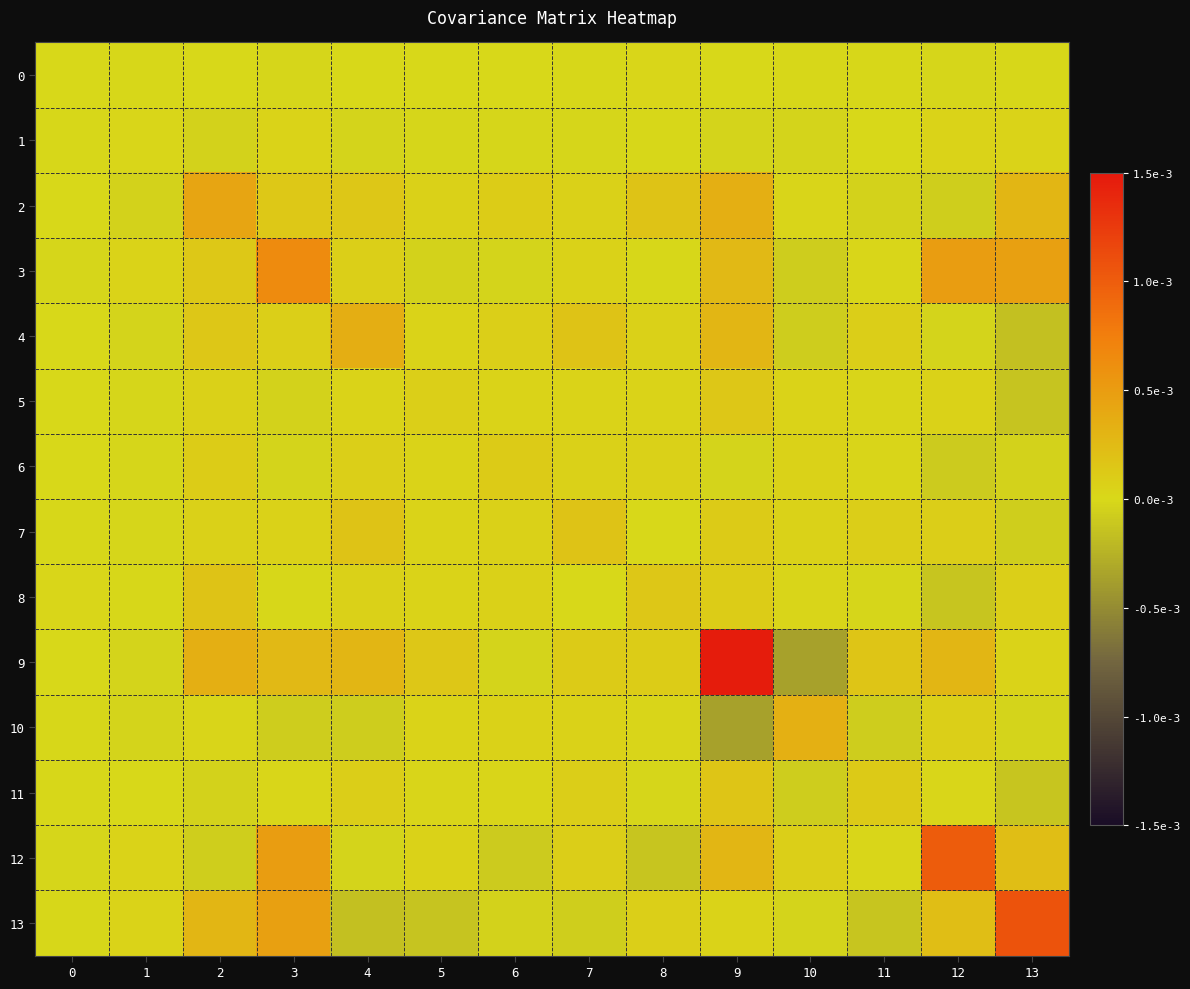

Rank the series at 3 from lowest to highest value.

10, 5, 6, 0, 8, 11, 1, 7, 4, 2, 9, 13, 12, 3